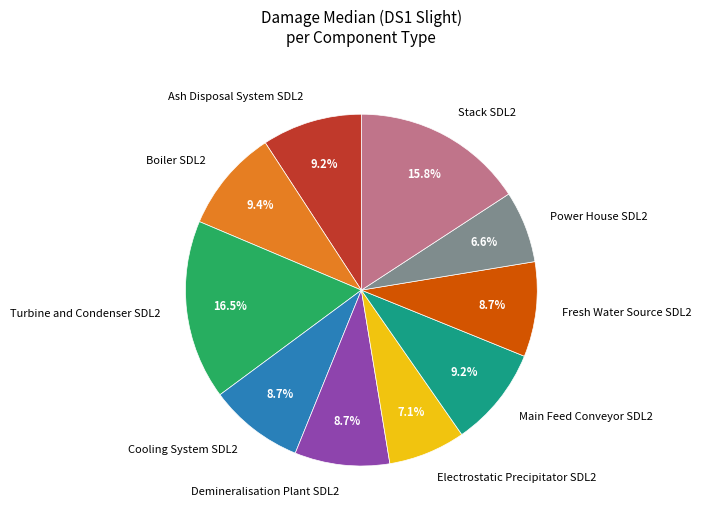

Do Demineralisation Plant SDL2 and Turbine and Condenser SDL2 together represent more than half of the pie?

No